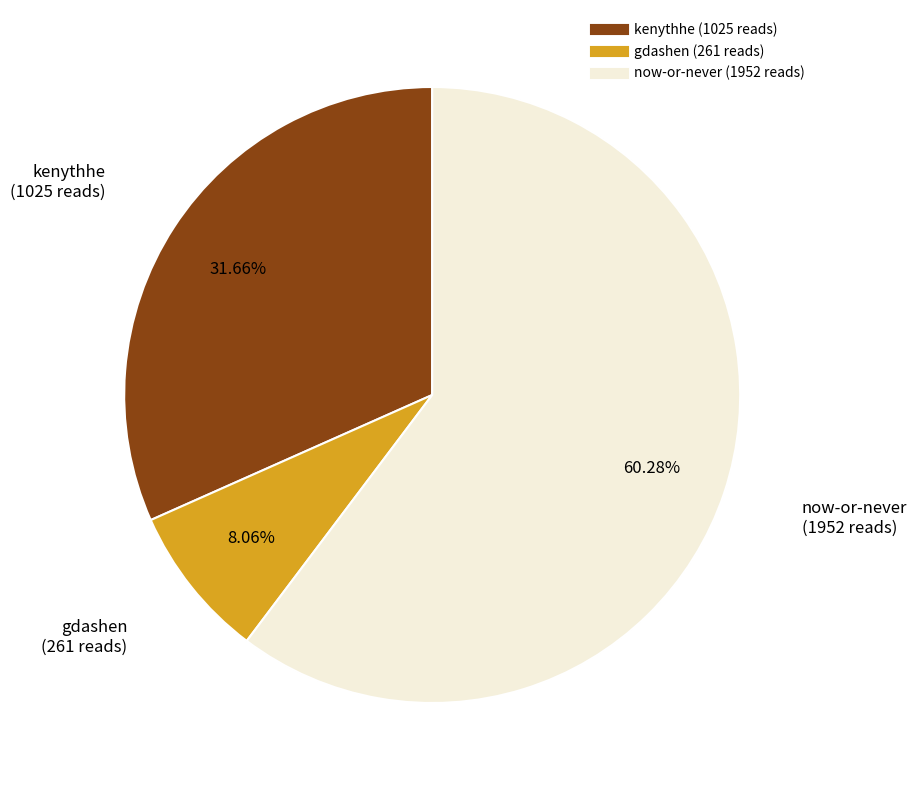

How many segments does this pie chart have?

3